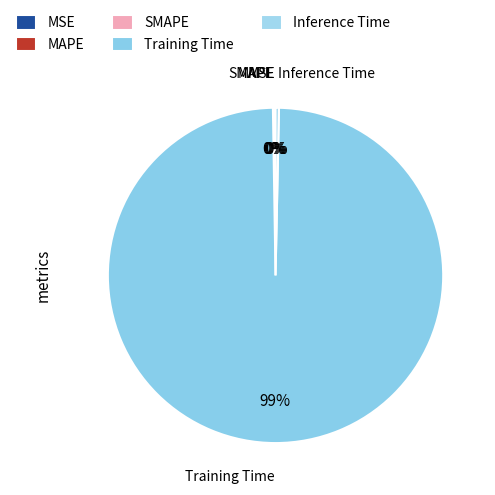

How many slices are in this pie chart?

5